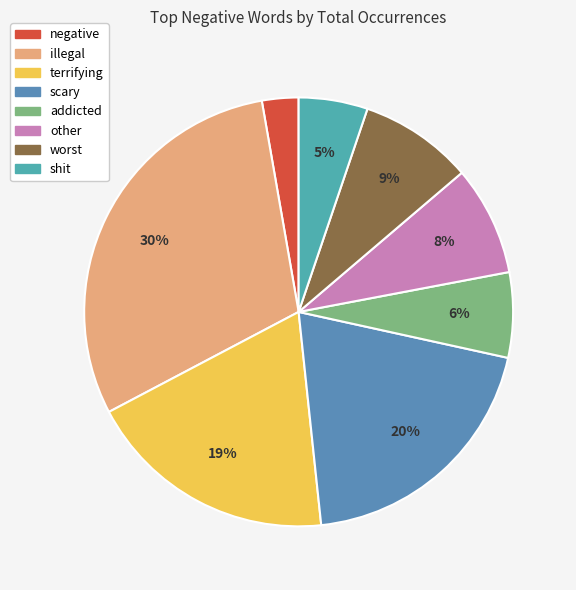

Is it true that illegal is 30% of the pie?

True